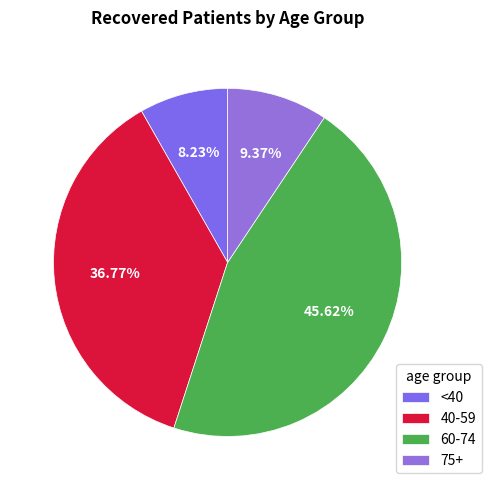

Count the number of slices in the pie.

4